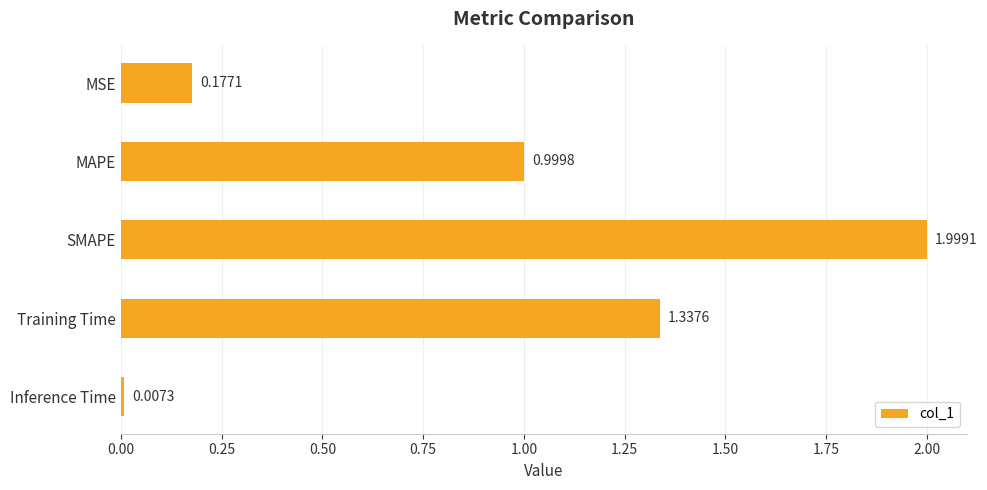

Rank the categories by value from highest to lowest.

SMAPE, Training Time, MAPE, MSE, Inference Time